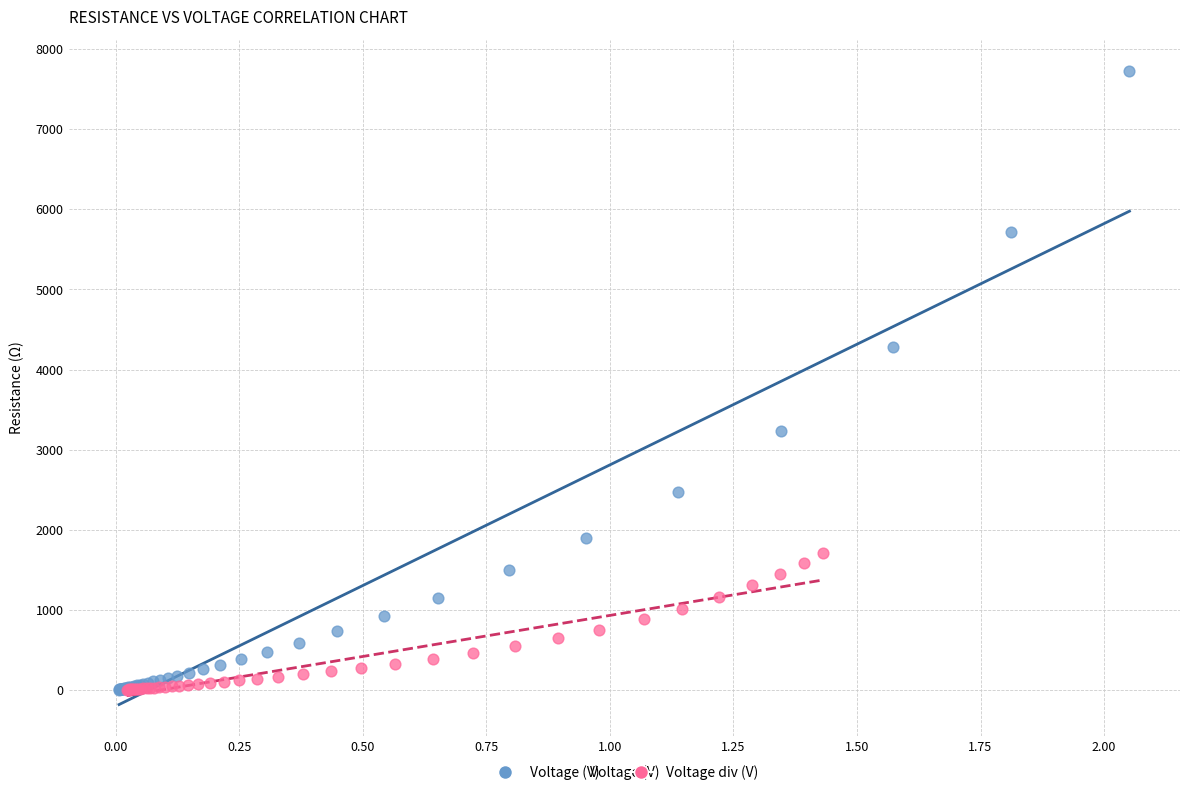

What are all the series names shown in the legend?

Voltage (V), Voltage div (V)